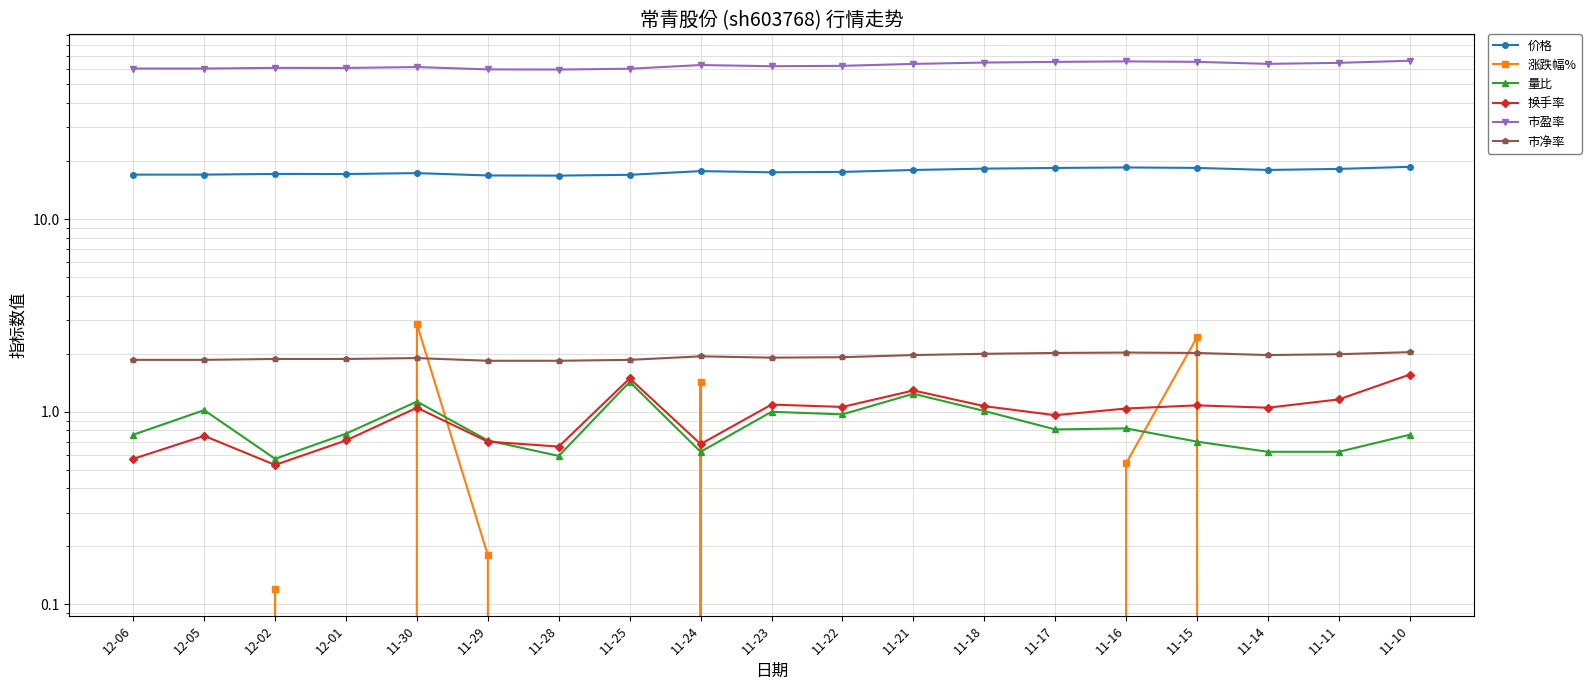

Which series has the widest spread of values?

市盈率